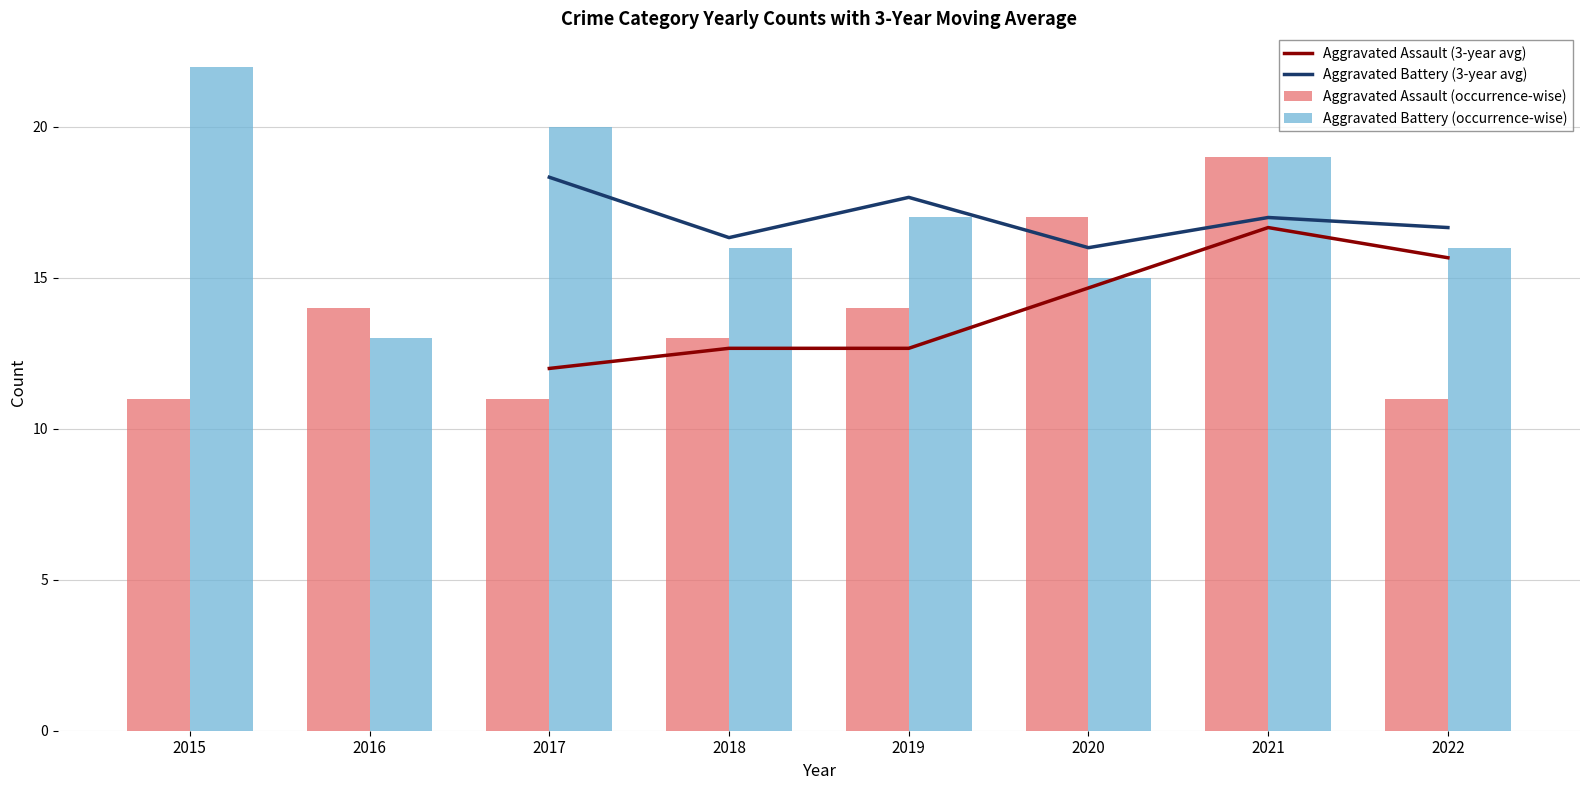

What is the minimum value for Aggravated Battery (occurrence-wise)?

13